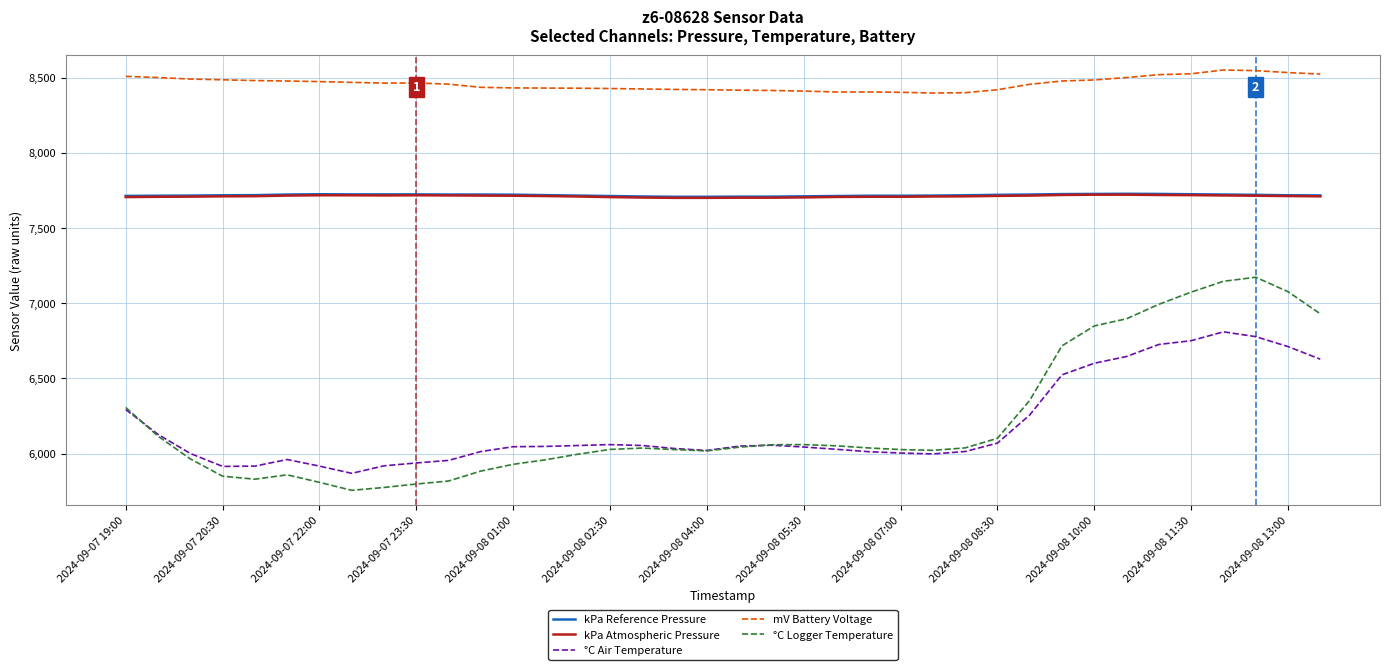

Which series has the widest spread of values?

°C Logger Temperature